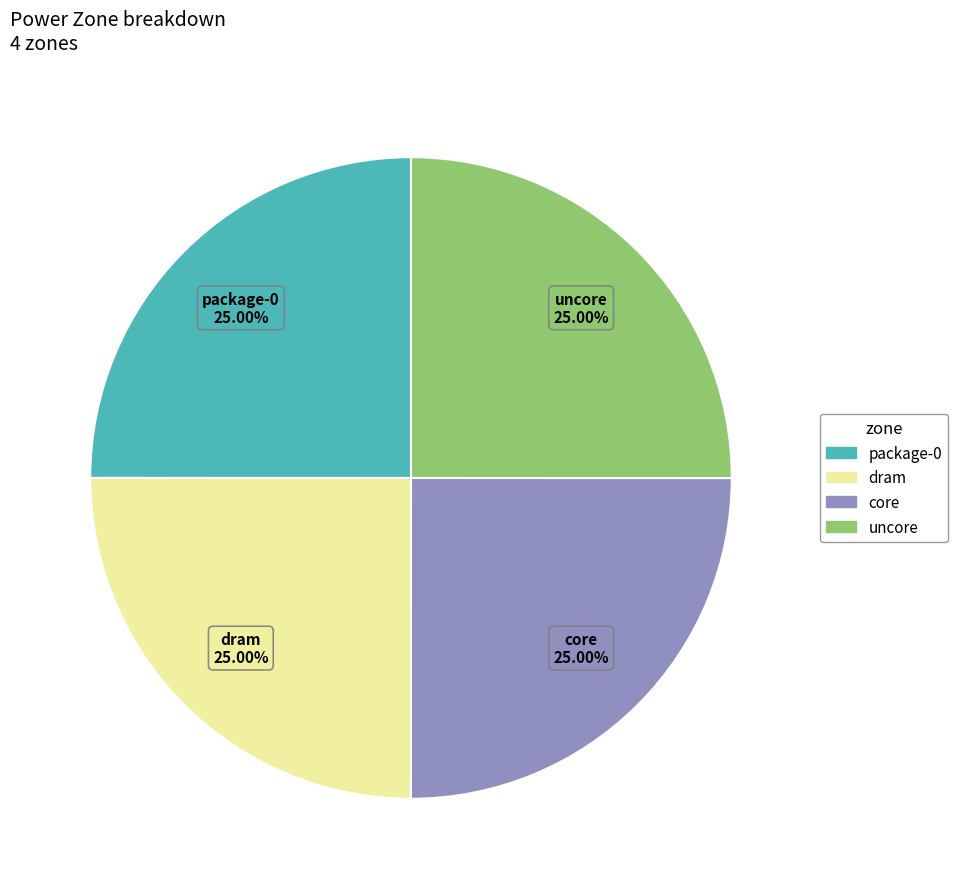

Is core the majority of the pie?

No